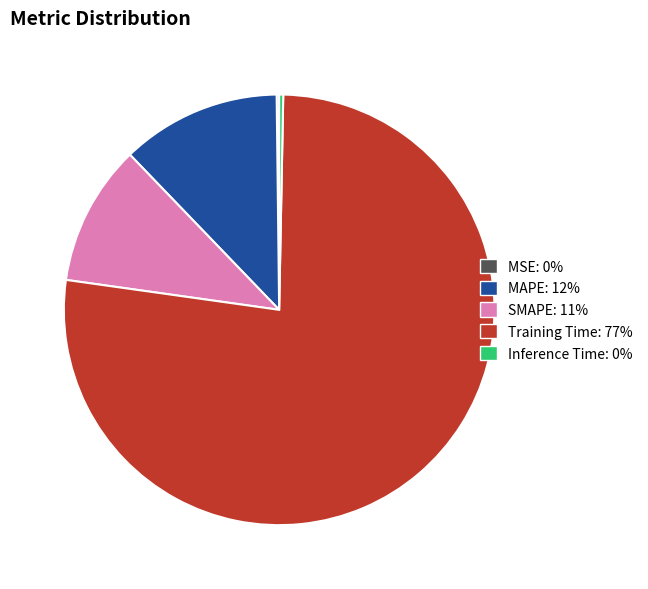

Between MAPE and Training Time, which is larger?

Training Time